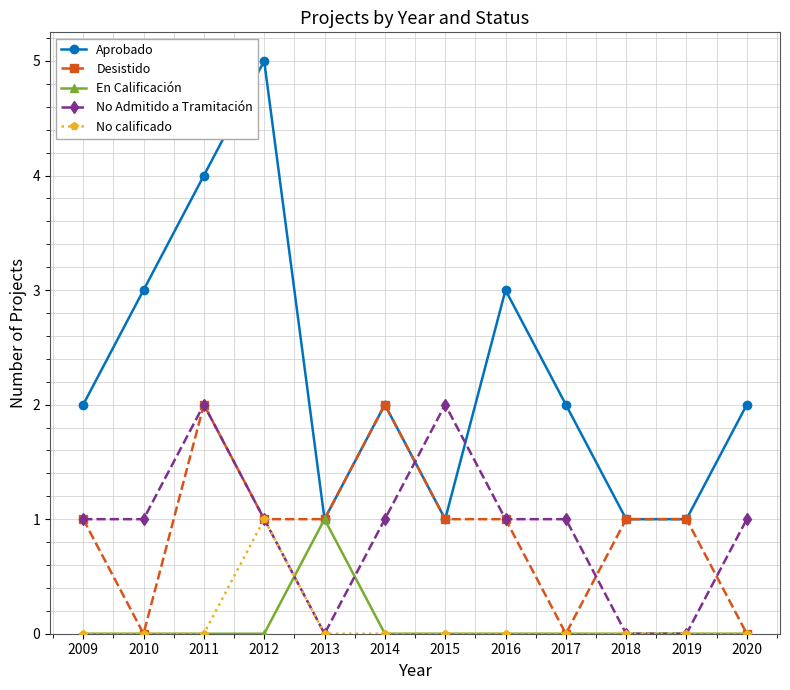

How many lines are shown in the chart?

5